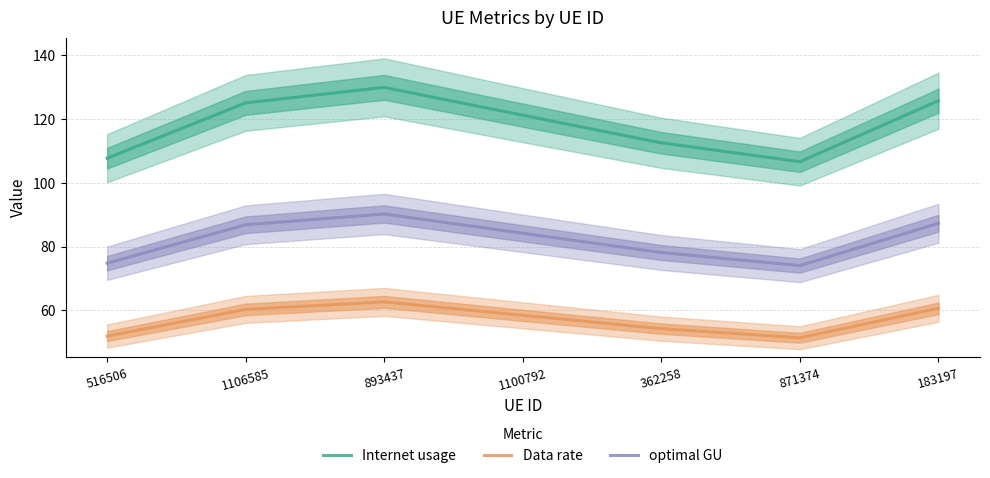

Reading left to right, extract all data points from this chart.

Internet usage: 516506=107.7	1106585=125.1	893437=129.9	1100792=121.2	362258=112.5	871374=106.6	183197=125.7
Data rate: 516506=51.9	1106585=60.3	893437=62.6	1100792=58.4	362258=54.3	871374=51.4	183197=60.6
optimal GU: 516506=74.8	1106585=86.8	893437=90.2	1100792=84.2	362258=78.1	871374=74.0	183197=87.3